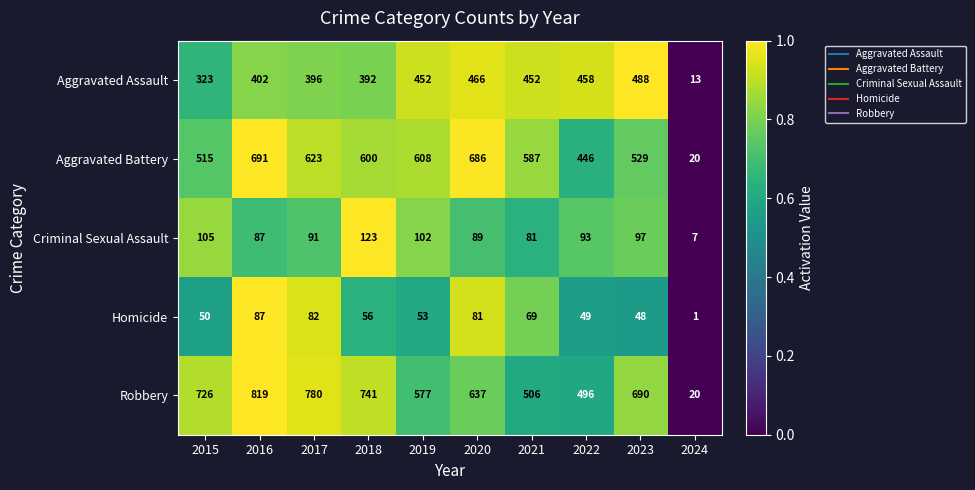

List the series in order of their peak value, highest first.

Robbery, Aggravated Battery, Aggravated Assault, Criminal Sexual Assault, Homicide